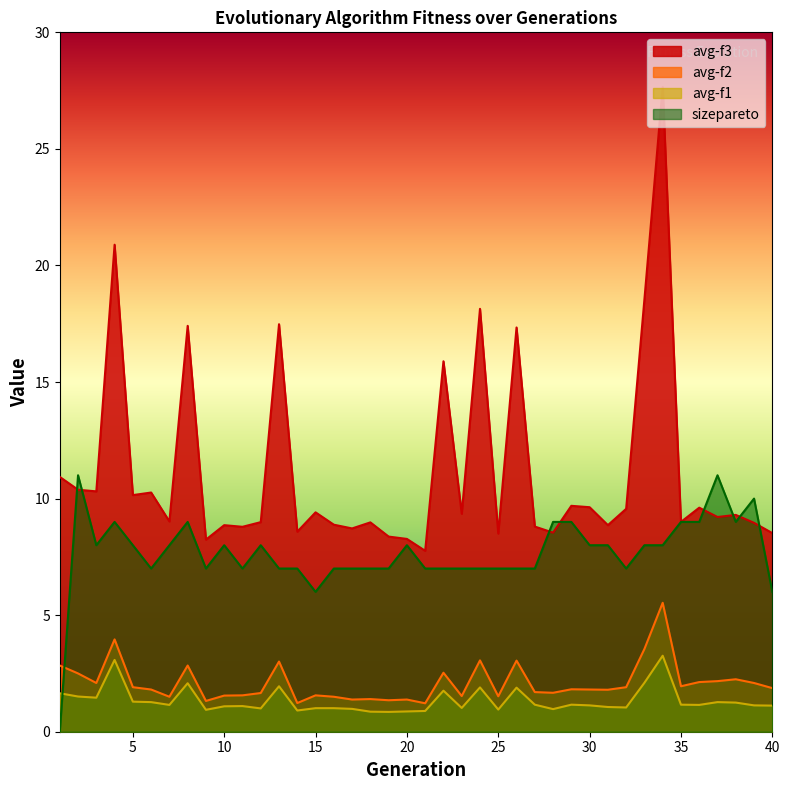

The avg-f1 series shows 3.3 at 34. True or false?

True